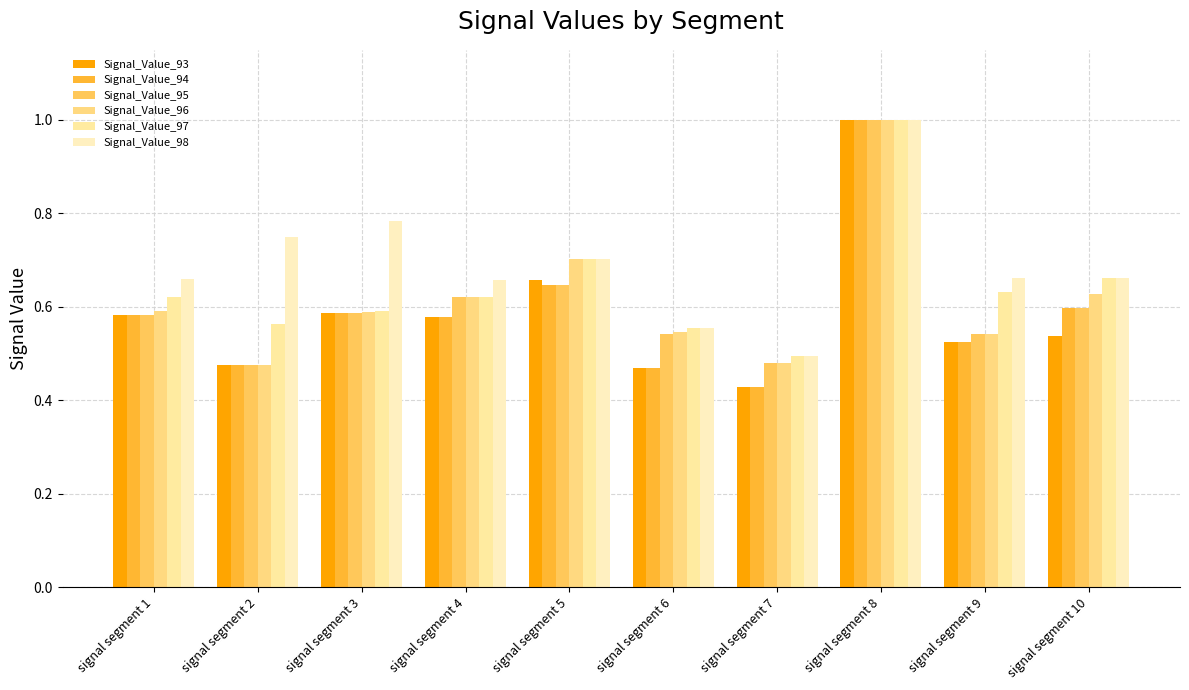

What is the average value of the Signal_Value_94 series?

0.6